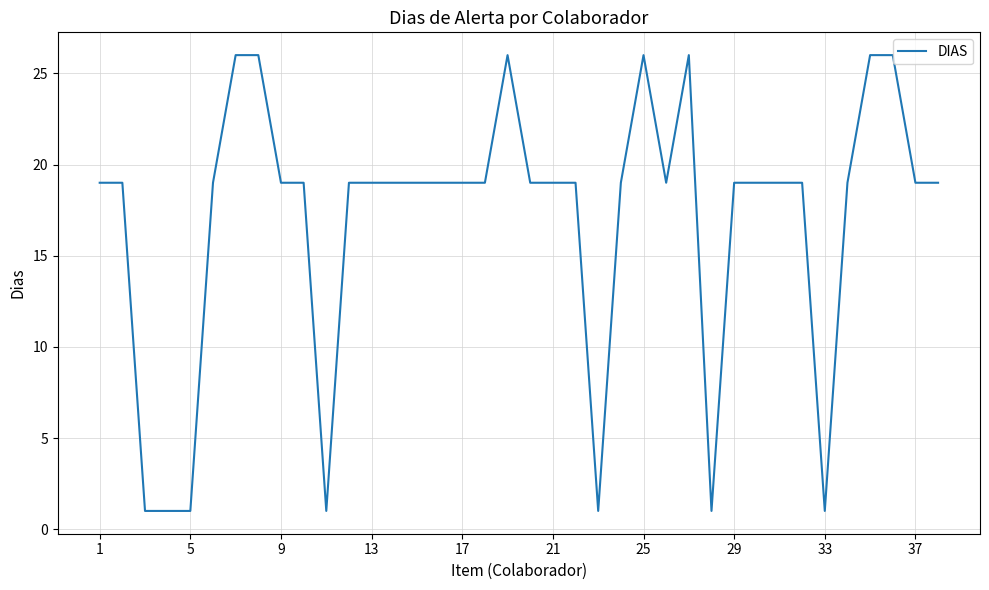

What is the difference between the maximum and minimum values?

25